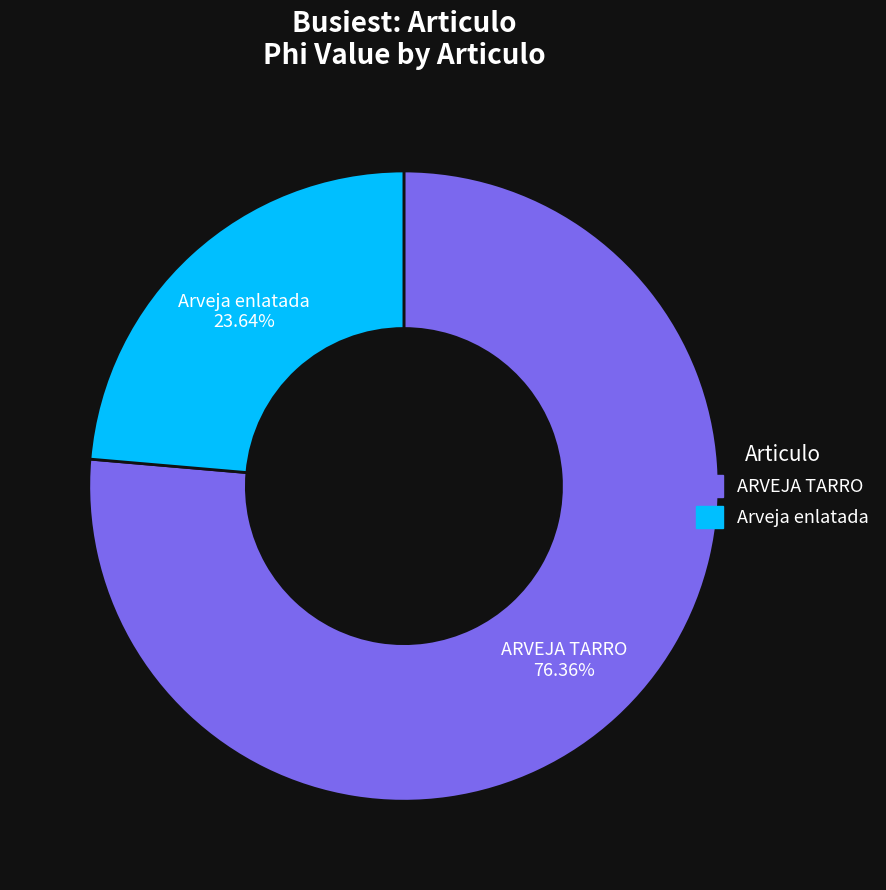

Does Arveja enlatada represent more than half of the total?

No